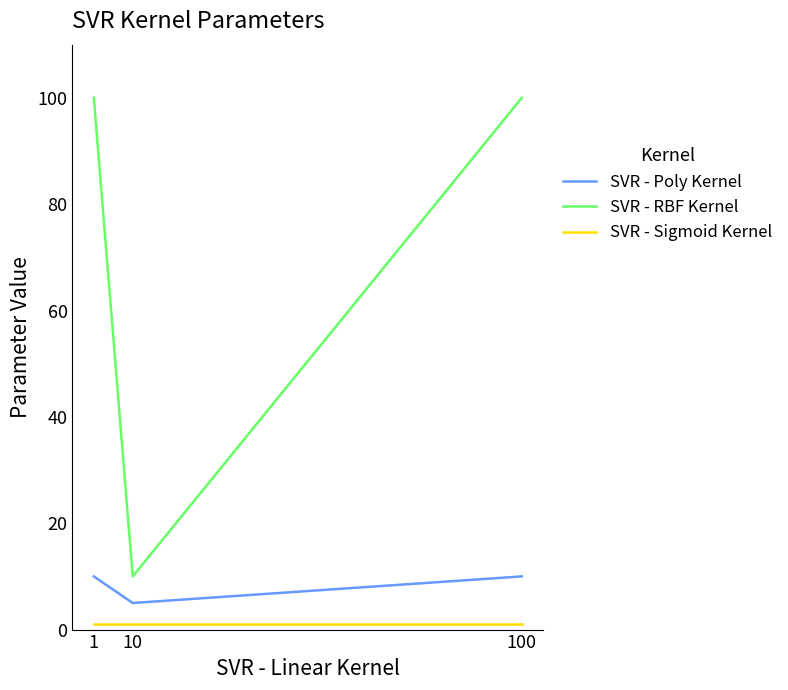

Between 1 and 10, which series saw the biggest shift?

SVR - RBF Kernel